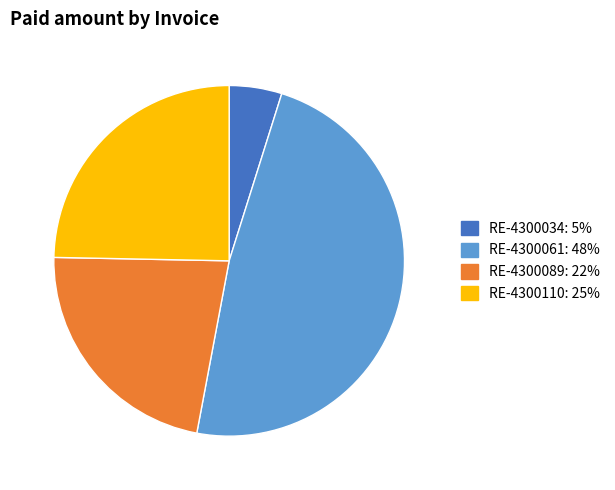

Which category has the biggest portion of the pie?

RE-4300061